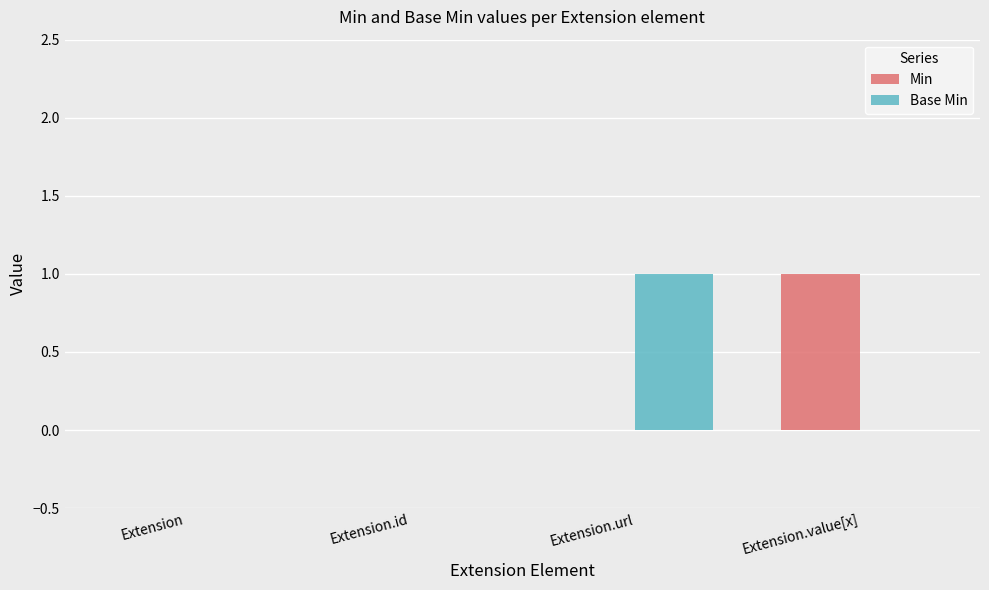

How many Base Min values are between 0 and 1?

4